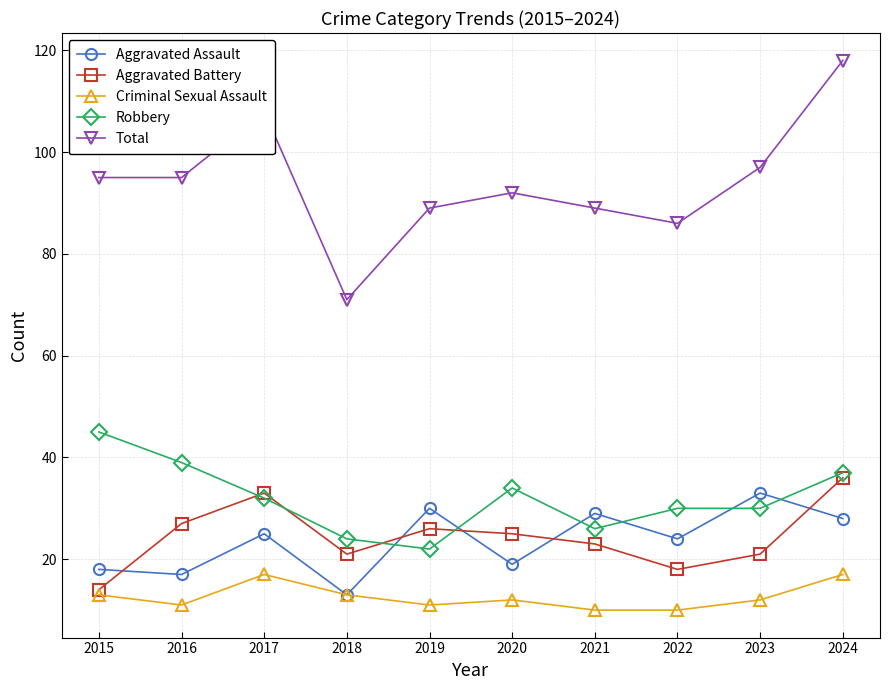

What are all the series names shown in the legend?

Aggravated Assault, Aggravated Battery, Criminal Sexual Assault, Robbery, Total